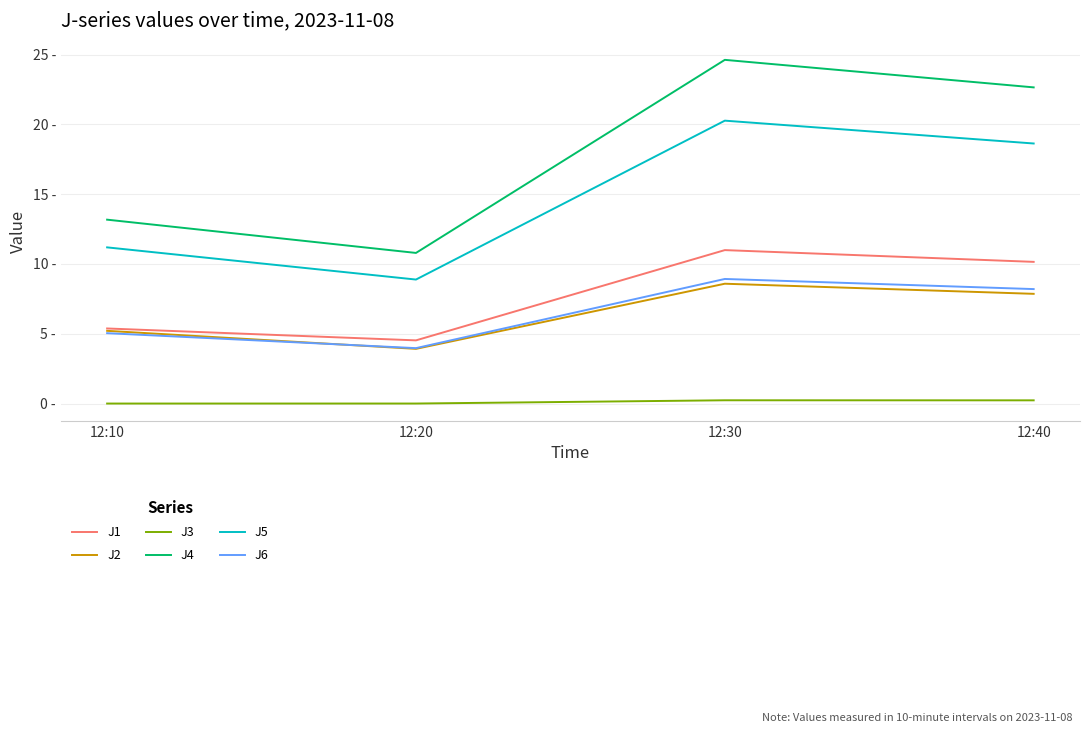

Is this an area chart (filled region under the line)?

No